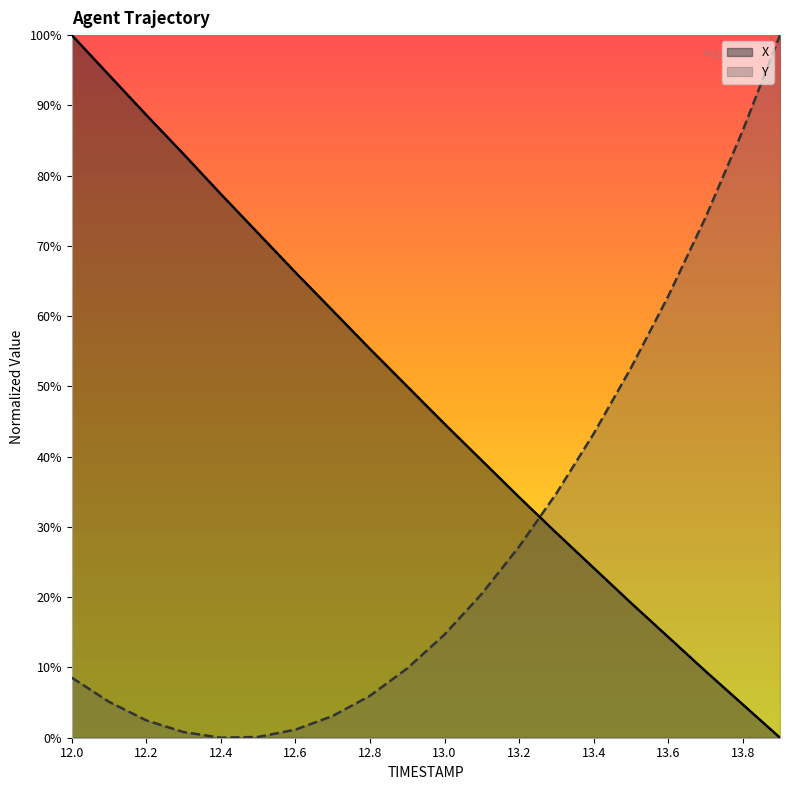

Does the chart have visible grid lines?

No